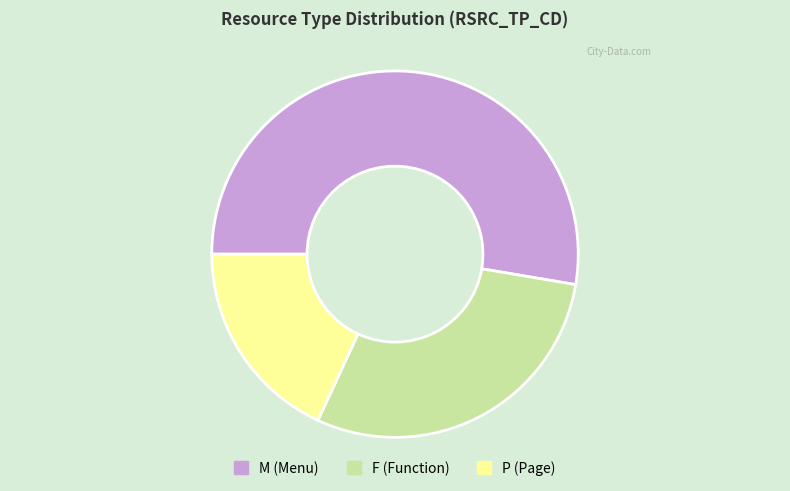

Combined, do F (Function) and M (Menu) account for over 50%?

Yes